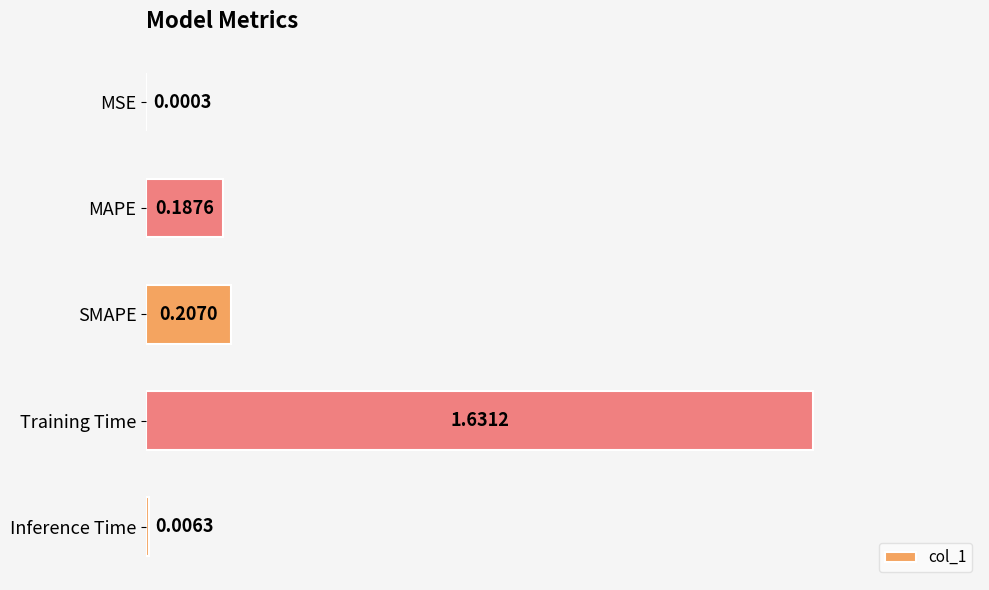

At which category does the chart reach its peak across all series?

Training Time